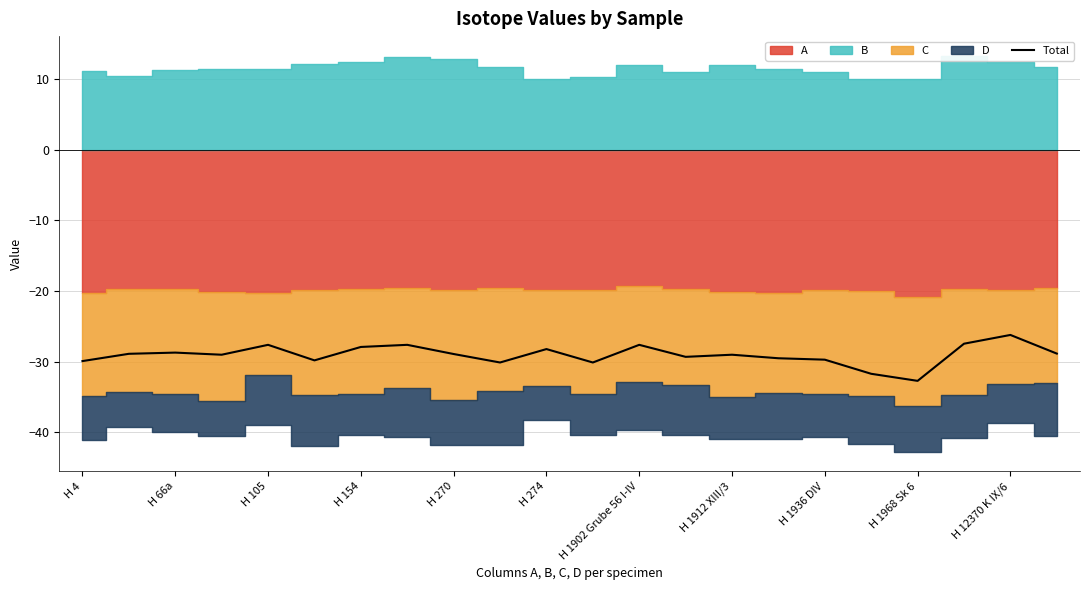

True or false: Total has a value of -26.2 at H 12370 K IX/6.

True